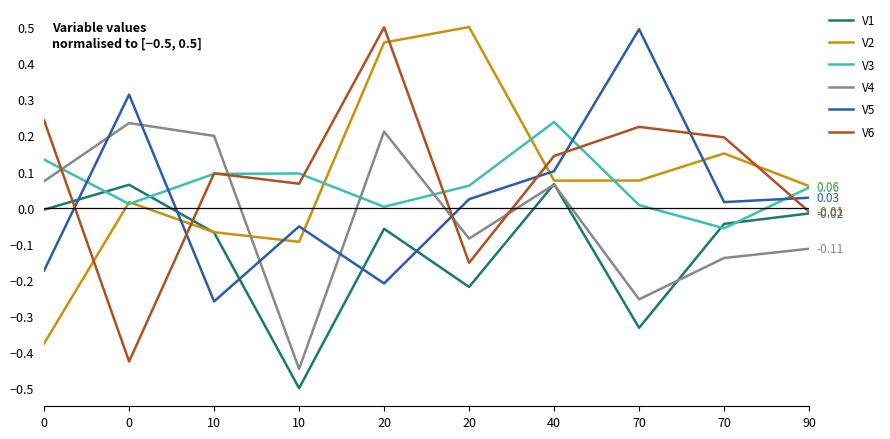

Between 20 and 20, which is larger?

20